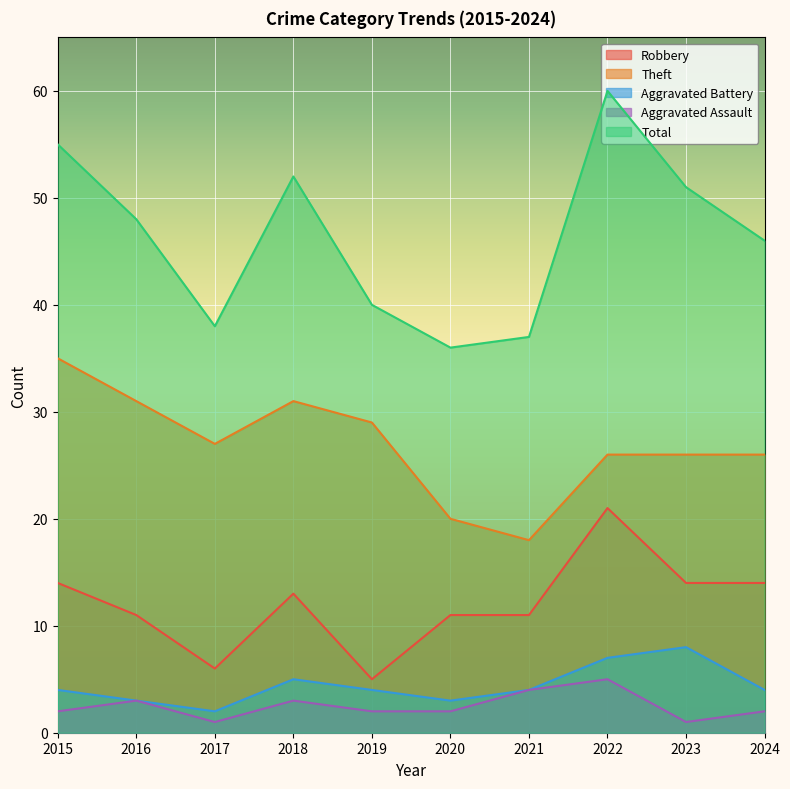

How many lines are shown in the chart?

5